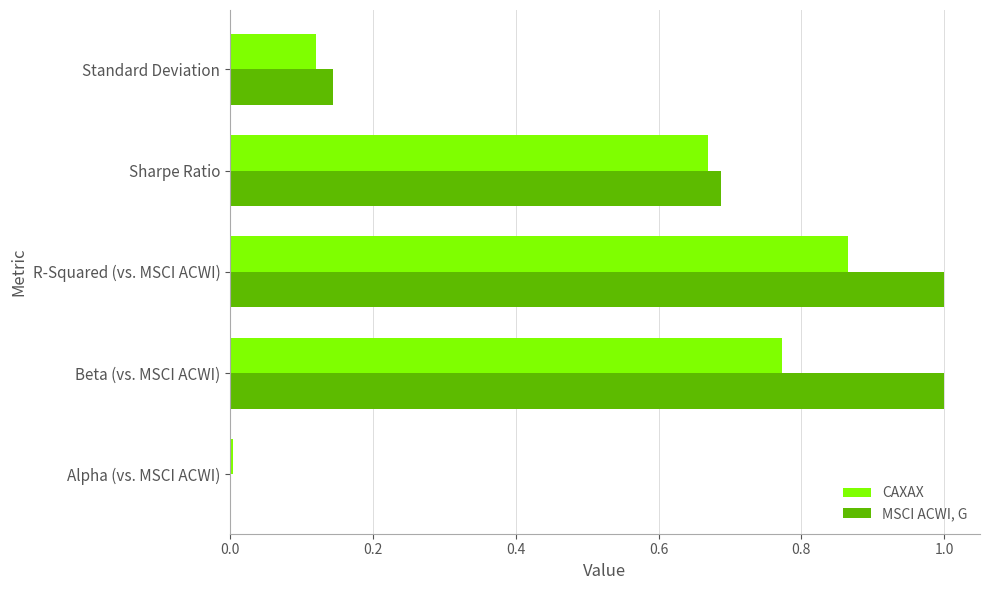

What are all the series names shown in the legend?

CAXAX, MSCI ACWI, G